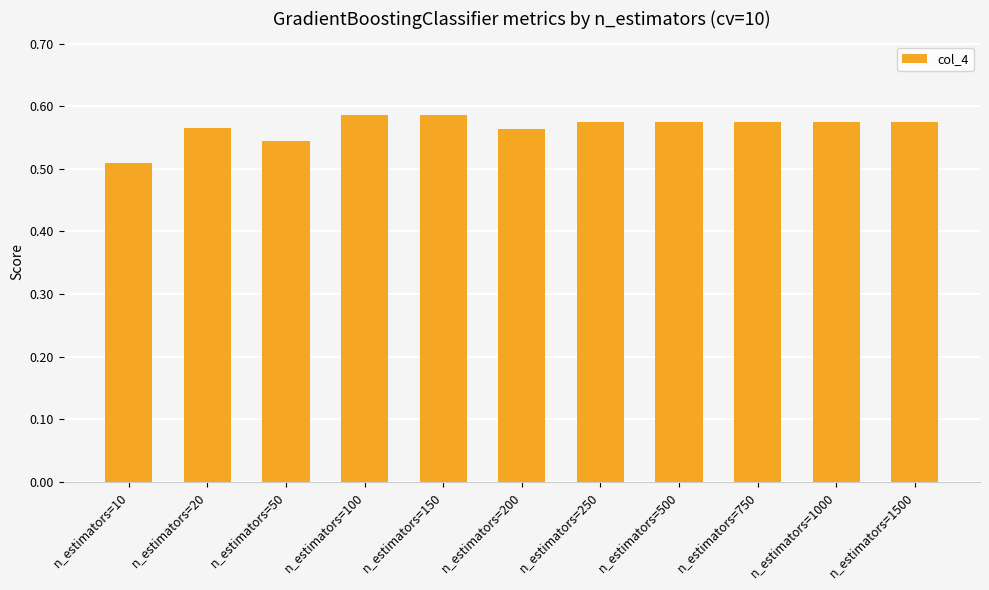

How many bars are there in total?

11